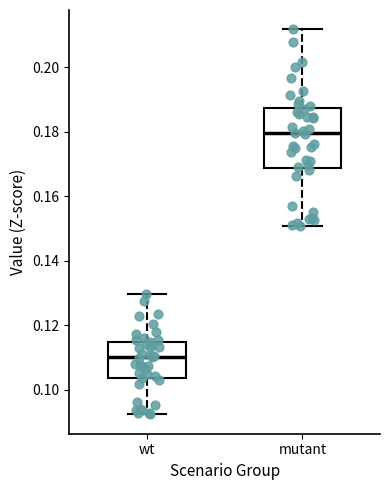

Comparing the boxes themselves (not the whiskers), which one is the tallest?

mutant